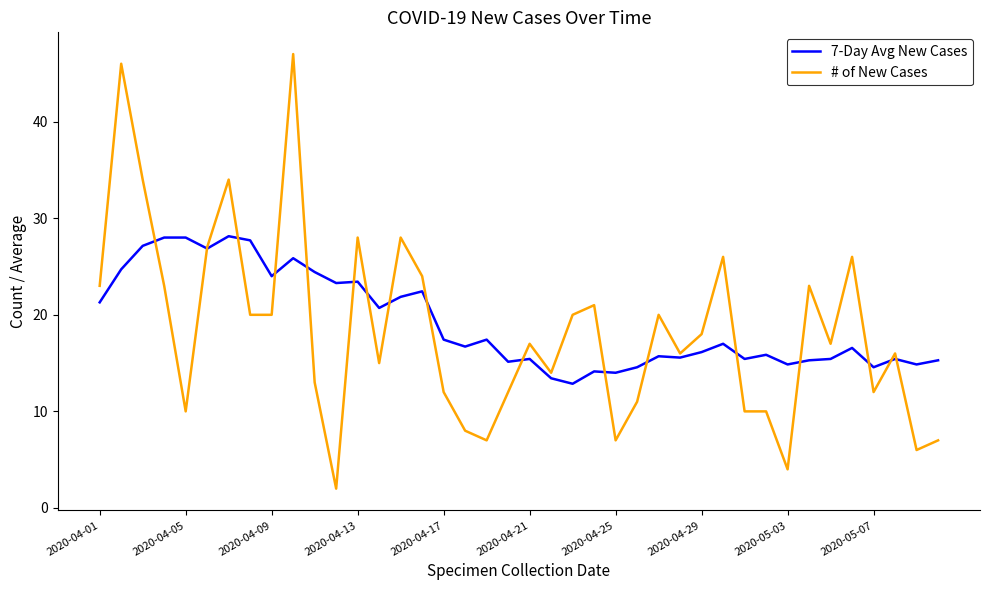

How many intersections are there between 7-Day Avg New Cases and # of New Cases?

17